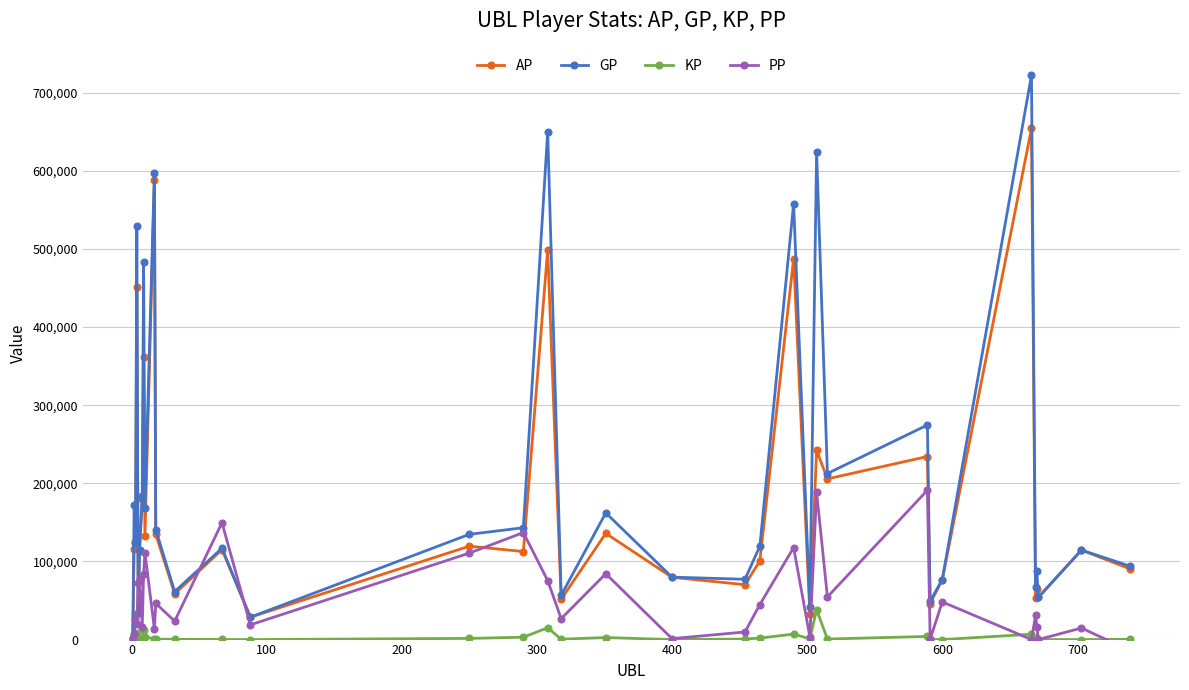

True or false: KP and GP intersect in this chart.

False